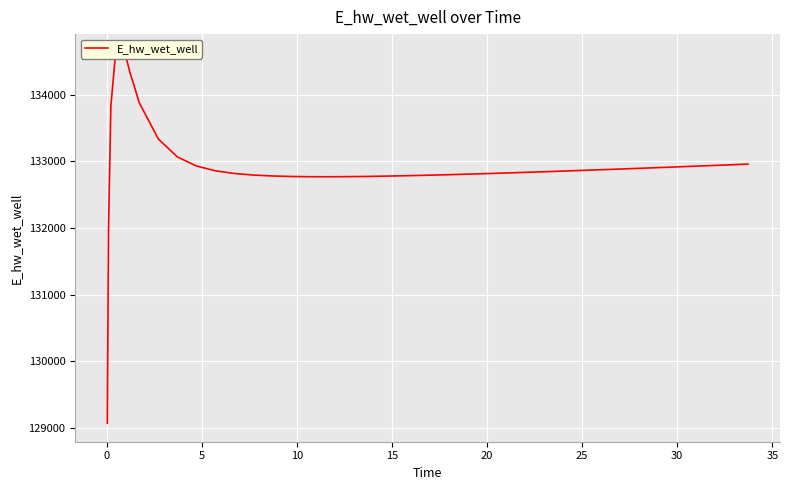

How many lines are shown in the chart?

1